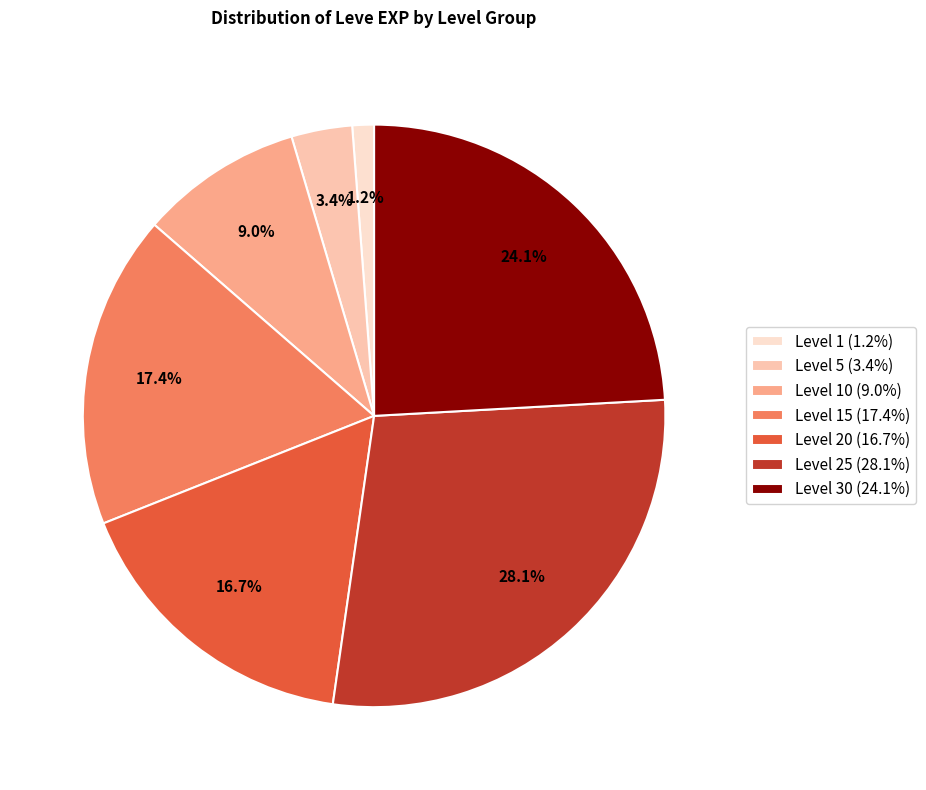

Does any single category account for the majority?

No